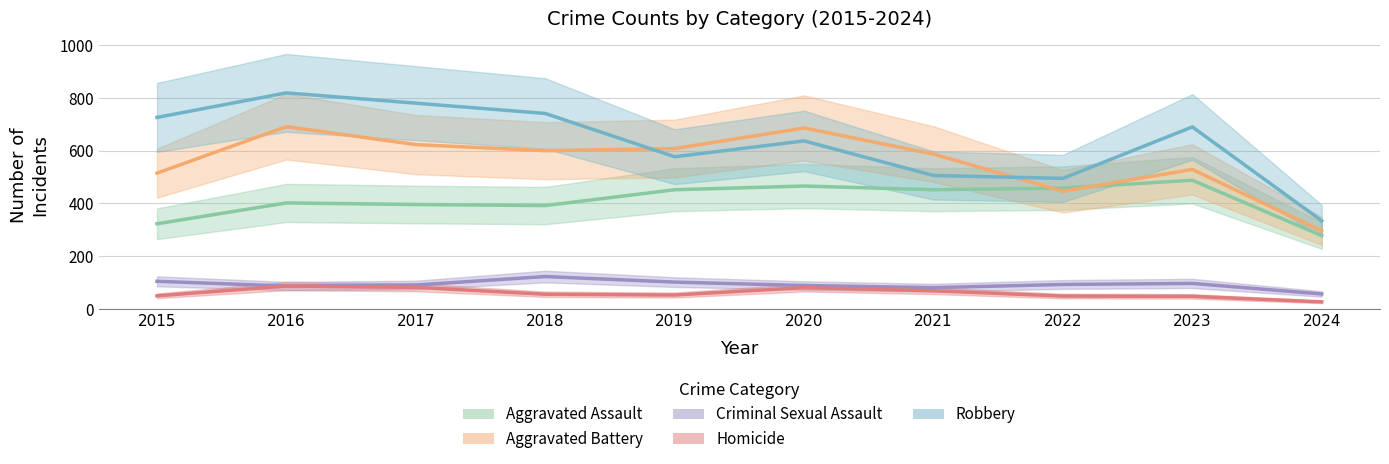

What is the difference between the Criminal Sexual Assault values at 2024 and 2016?

30